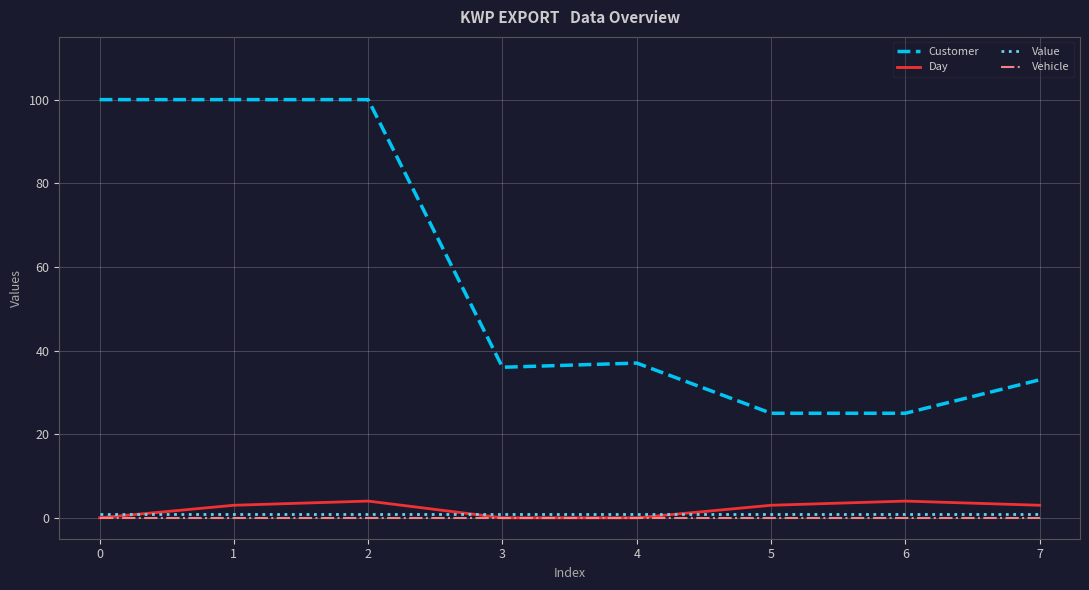

Reading left to right, extract all data points from this chart.

Customer: 100	100	100	36	37	25	25	33
Day: 0	3	4	0	0	3	4	3
Value: 1	1	1	1	1	1	1	1
Vehicle: 0	0	0	0	0	0	0	0